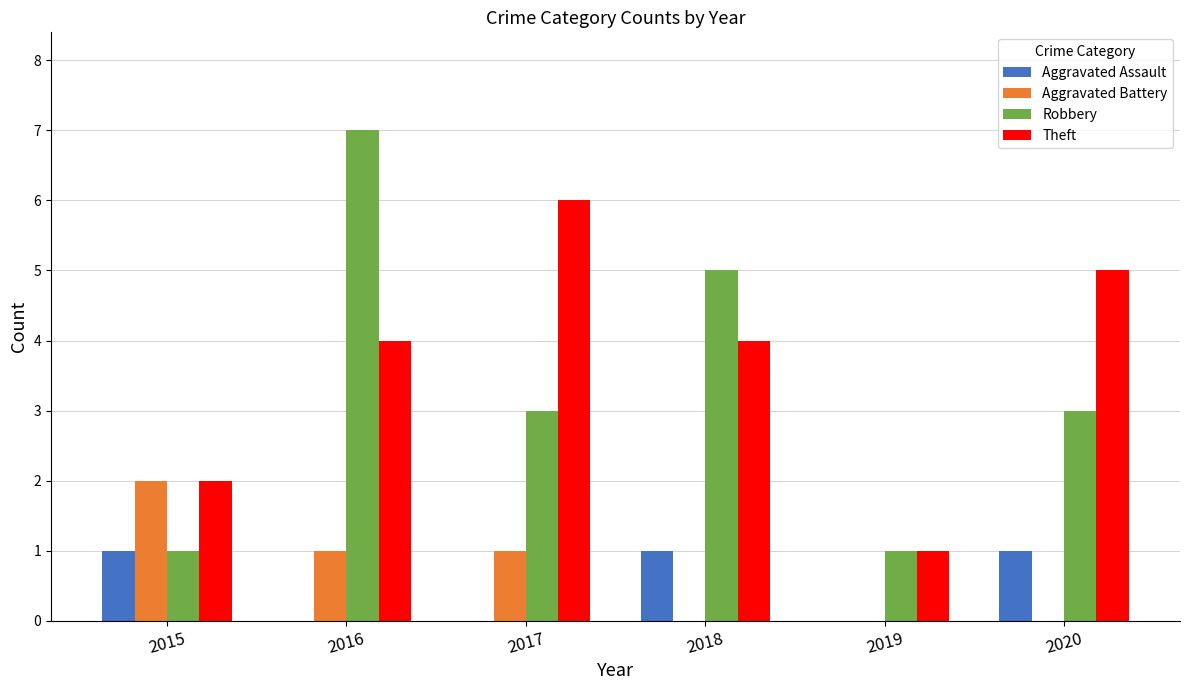

What is the sum of all Robbery values?

20